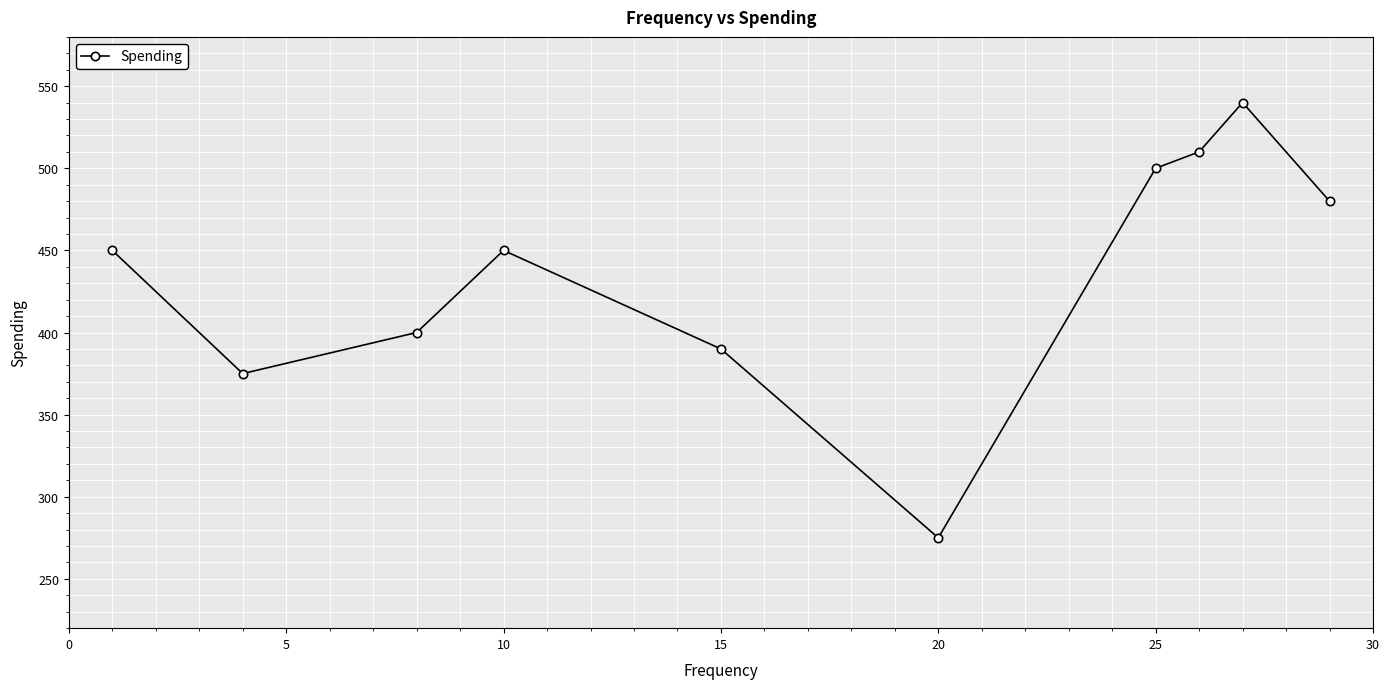

Reading right to left, what are all the values shown in this chart?

480	540	510	500	275	390	450	400	375	450